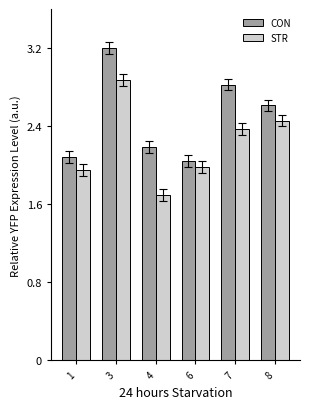

Is it true that STR equals 3.7 at 7?

False